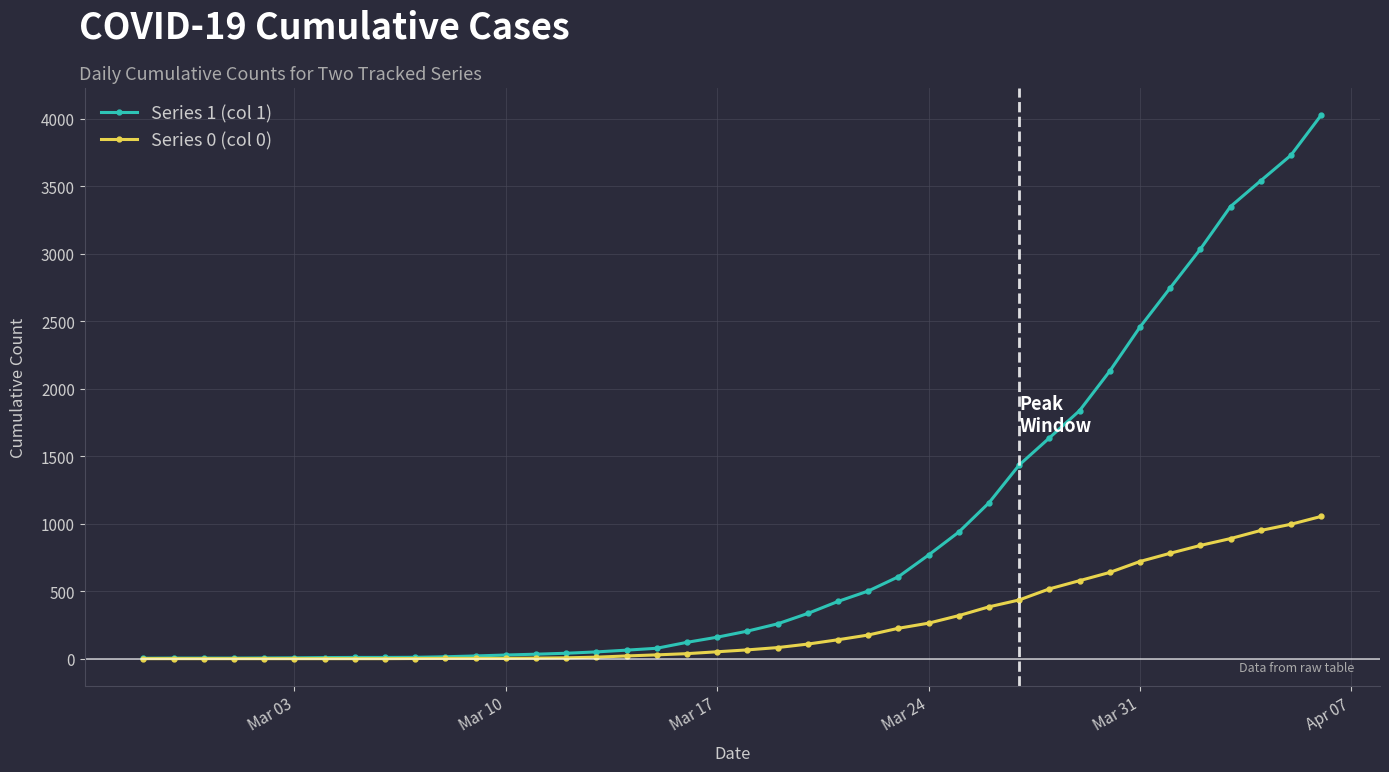

Which series has the largest total across all categories?

Series 1 (col 1)